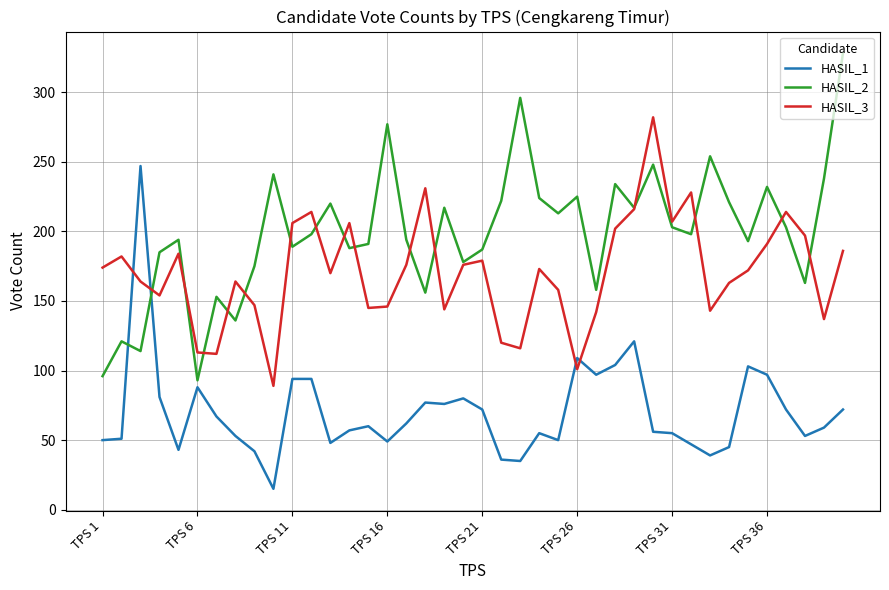

Is this an area chart (filled region under the line)?

No